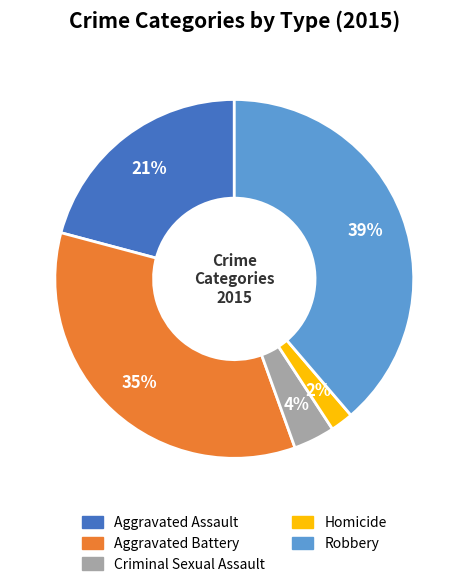

Is Criminal Sexual Assault the majority of the pie?

No